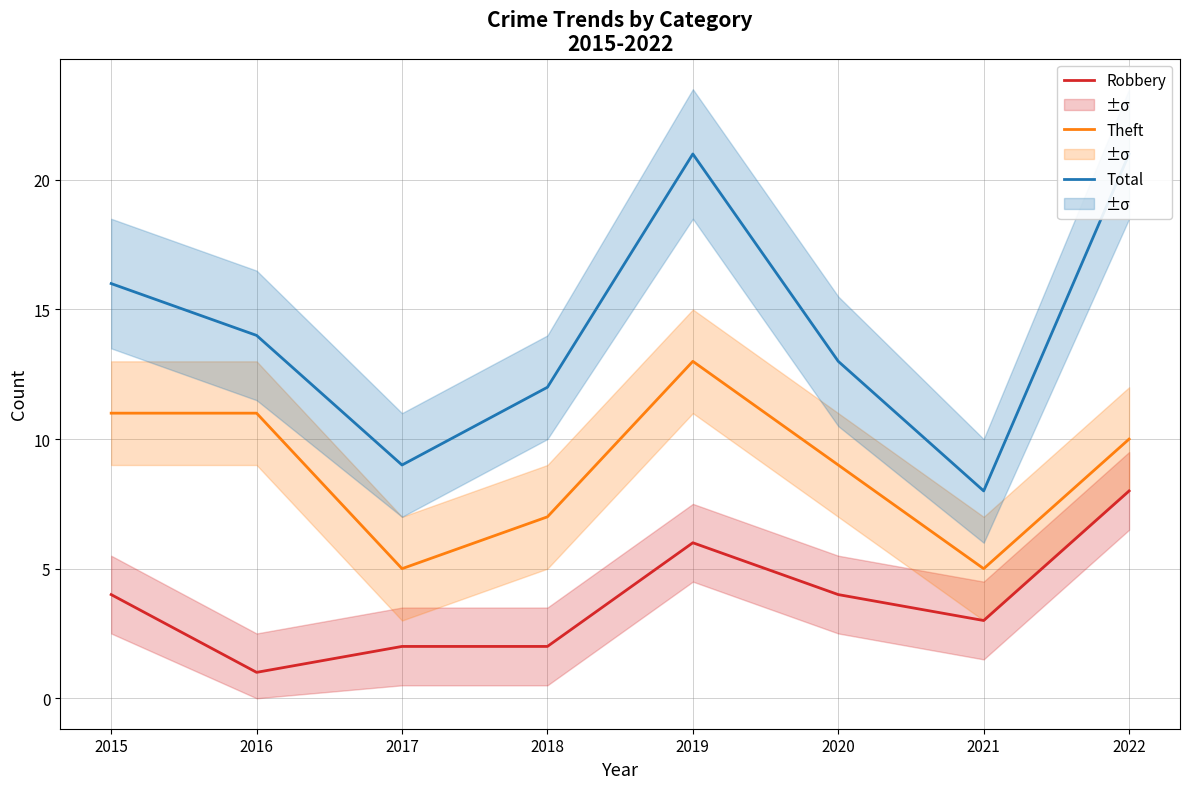

What are all the series names shown in the legend?

Robbery, Theft, Total